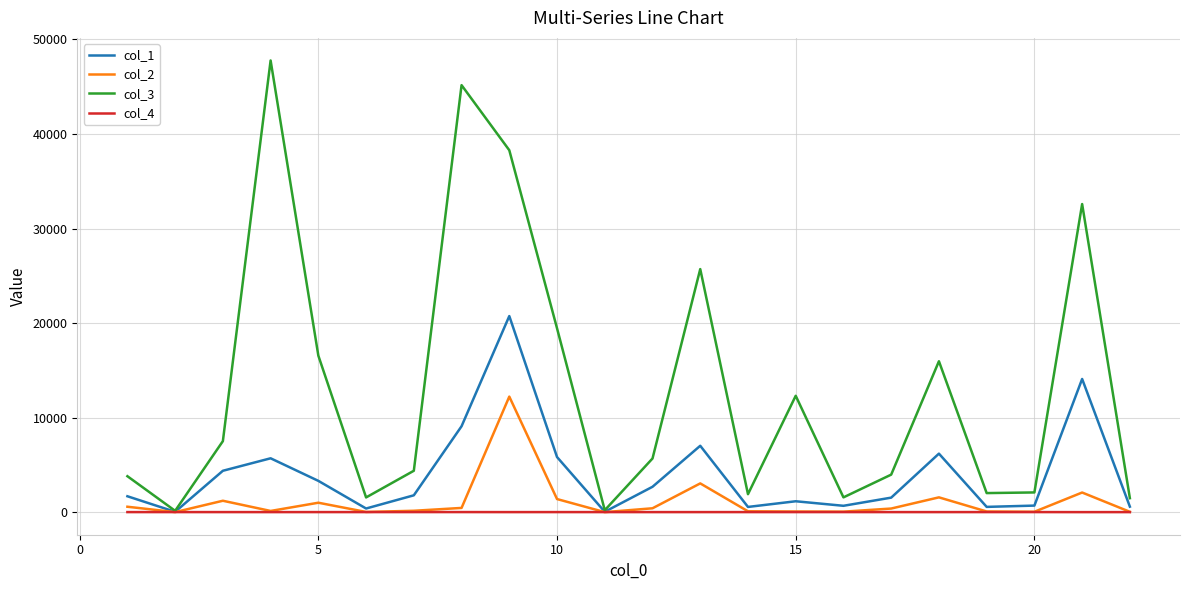

Which series has the largest range (max minus min)?

col_3